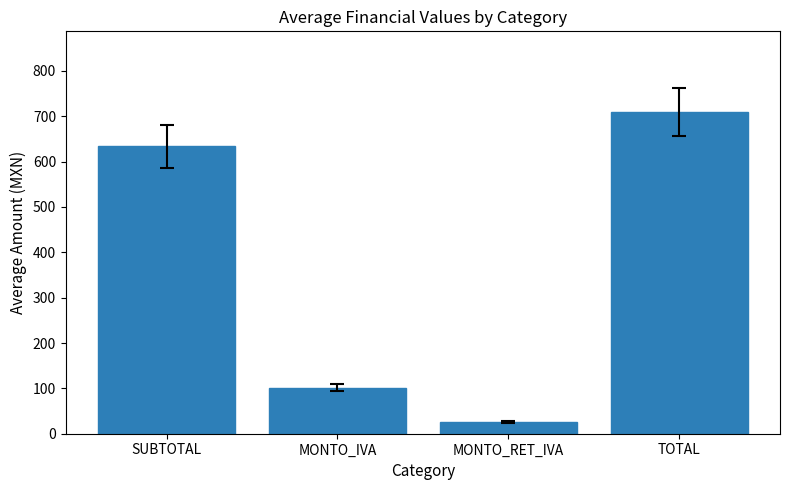

At which label does the data first exceed 633?

SUBTOTAL